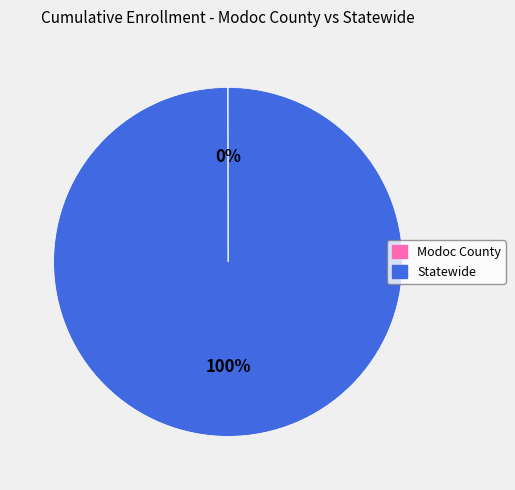

What is the largest slice in the pie chart?

Statewide